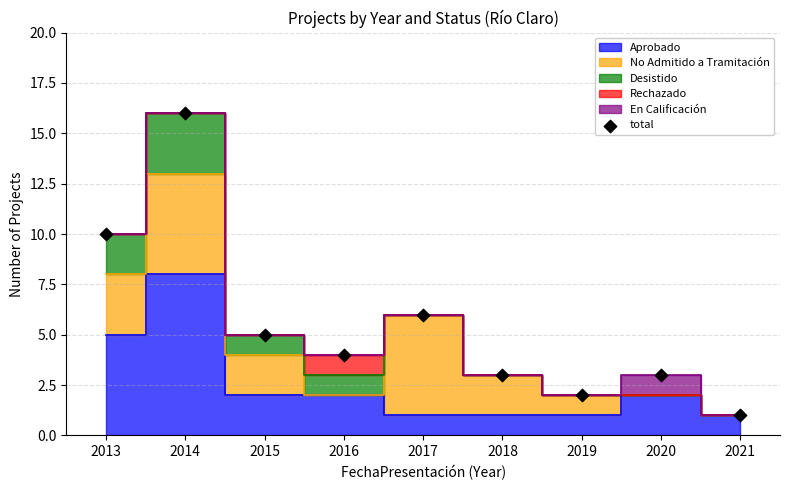

What is the average Y value?

6